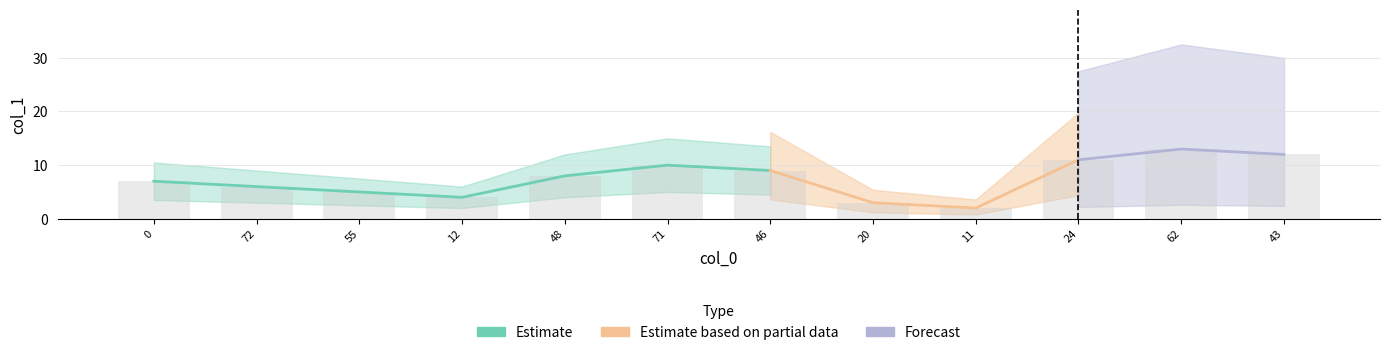

Approximately how many times larger is the value at 12 compared to 20?

1.3